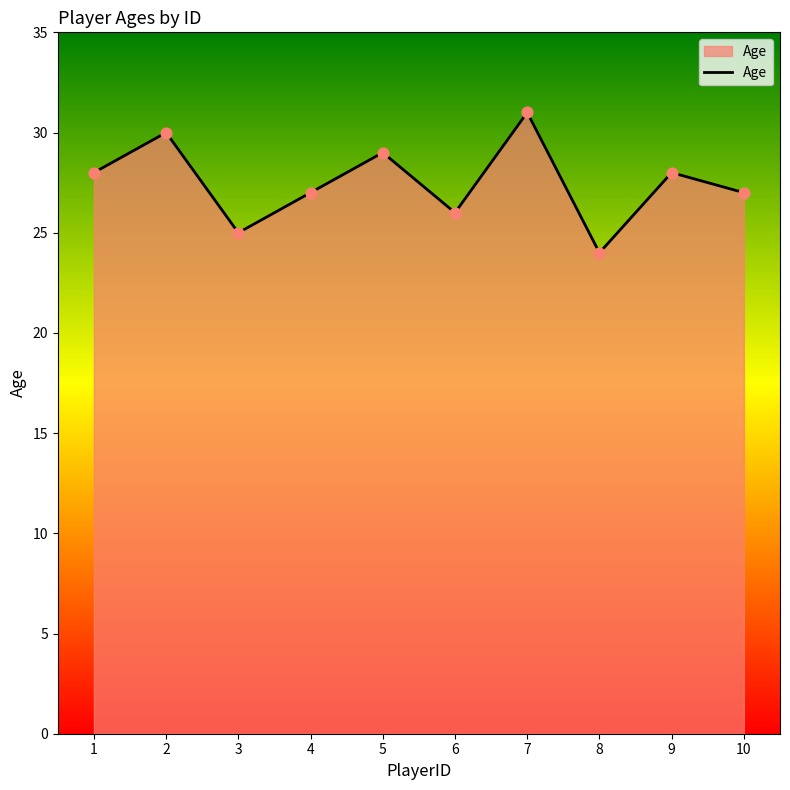

Between 10 and 1, which is larger?

1